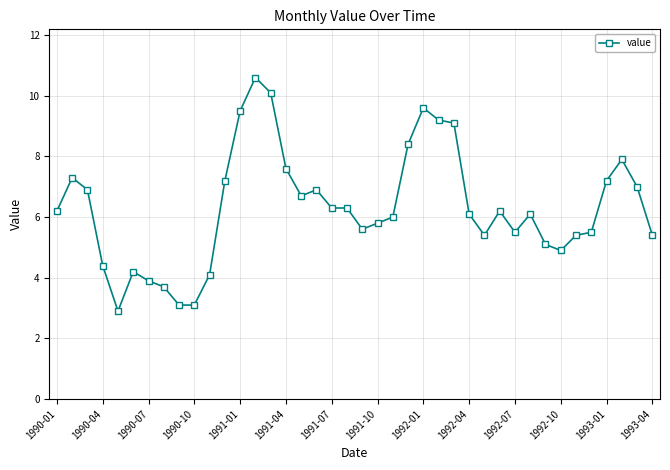

What is the smallest value displayed?

2.9